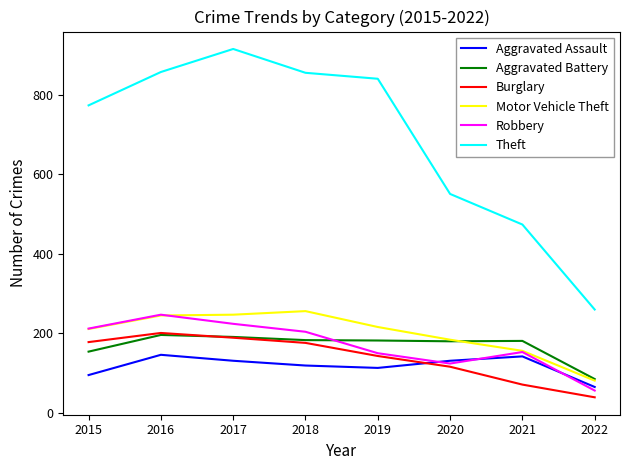

The value of Theft at 2019 is 841. True or false?

True